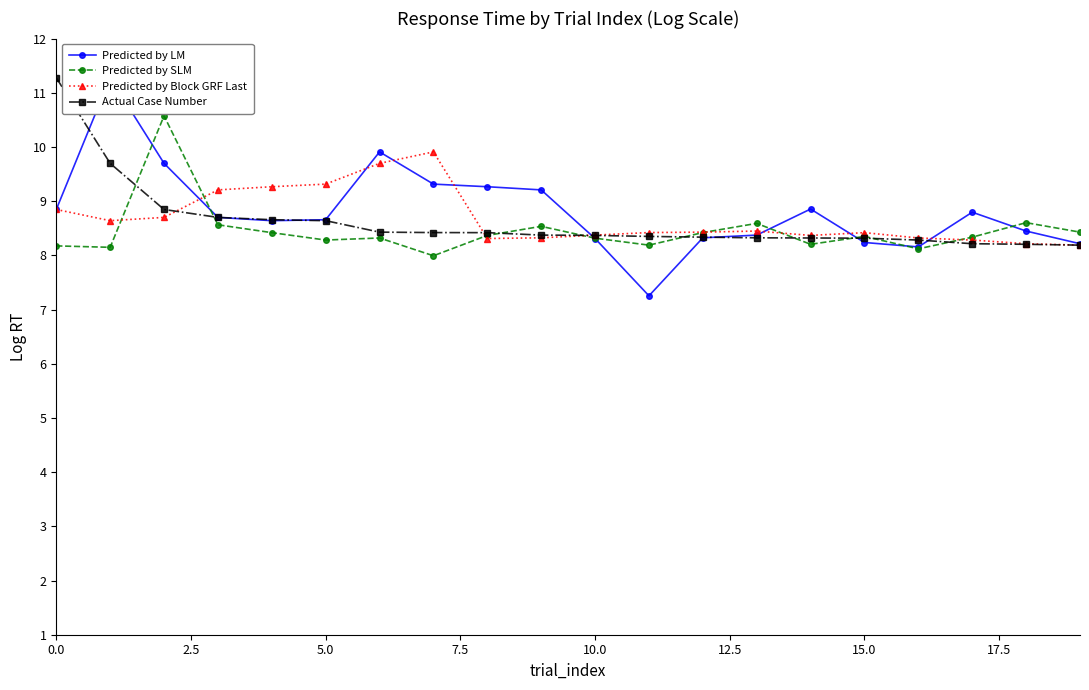

Is it true that Predicted by SLM equals 8.3 at 10.0?

True